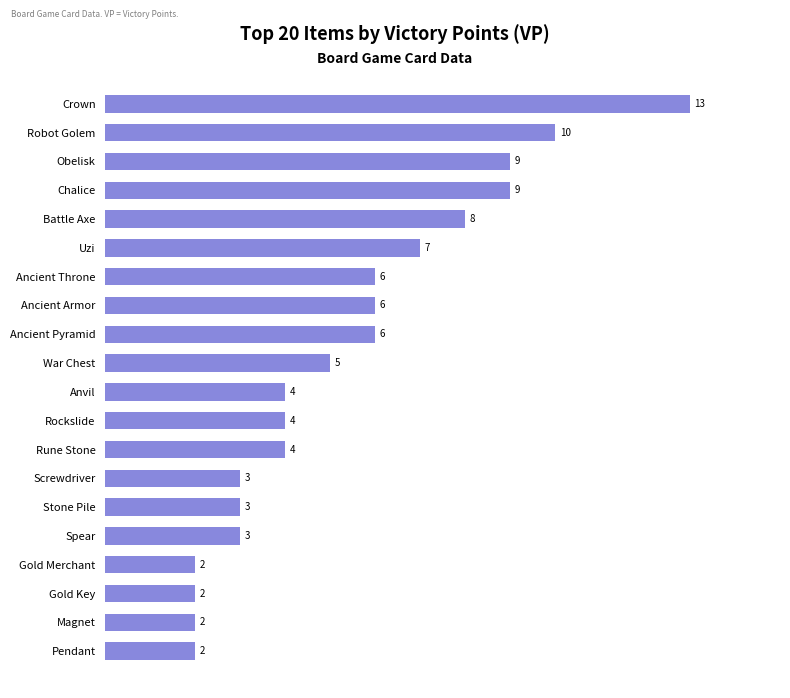

Reading top to bottom, transcribe all the data shown in this chart.

13	10	9	9	8	7	6	6	6	5	4	4	4	3	3	3	2	2	2	2